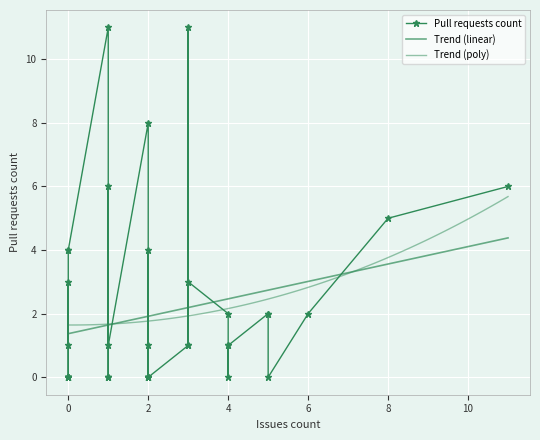

How many lines are shown in the chart?

1